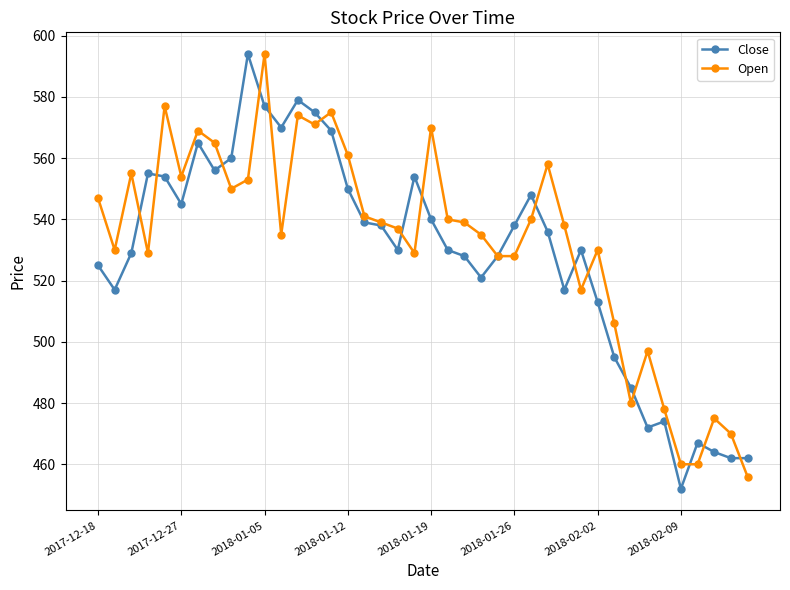

What is the highest value of the Close series?

594